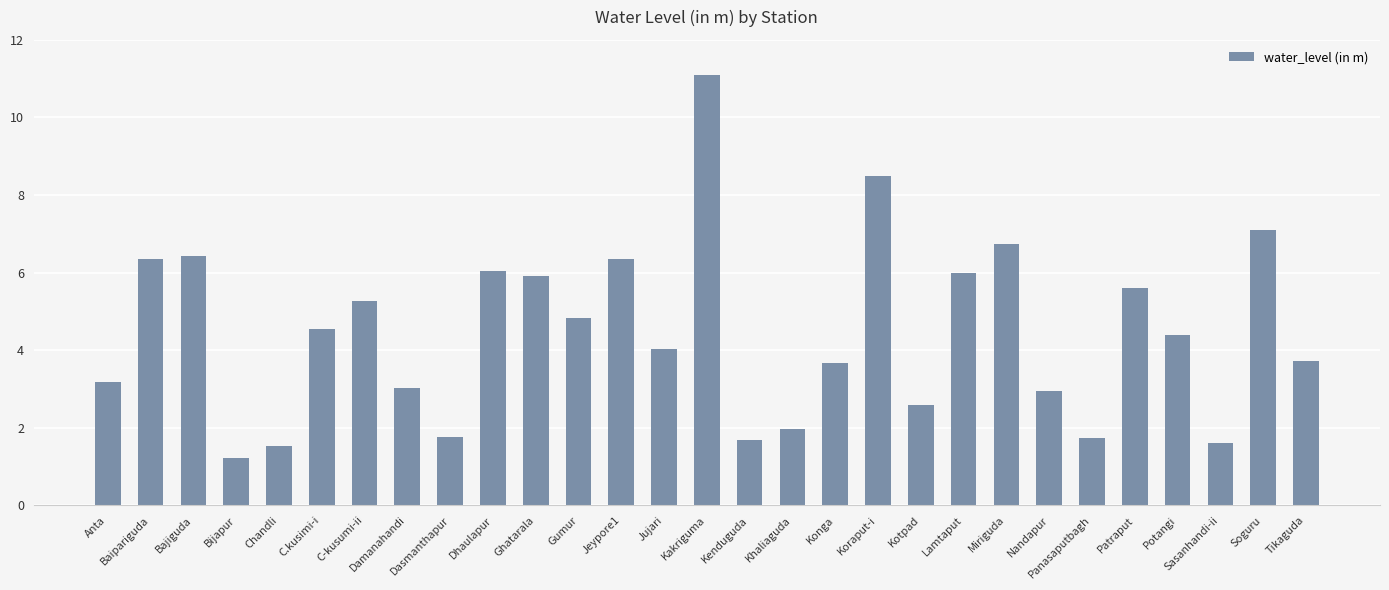

What is the change in value from Baipariguda to Tikaguda?

-2.6